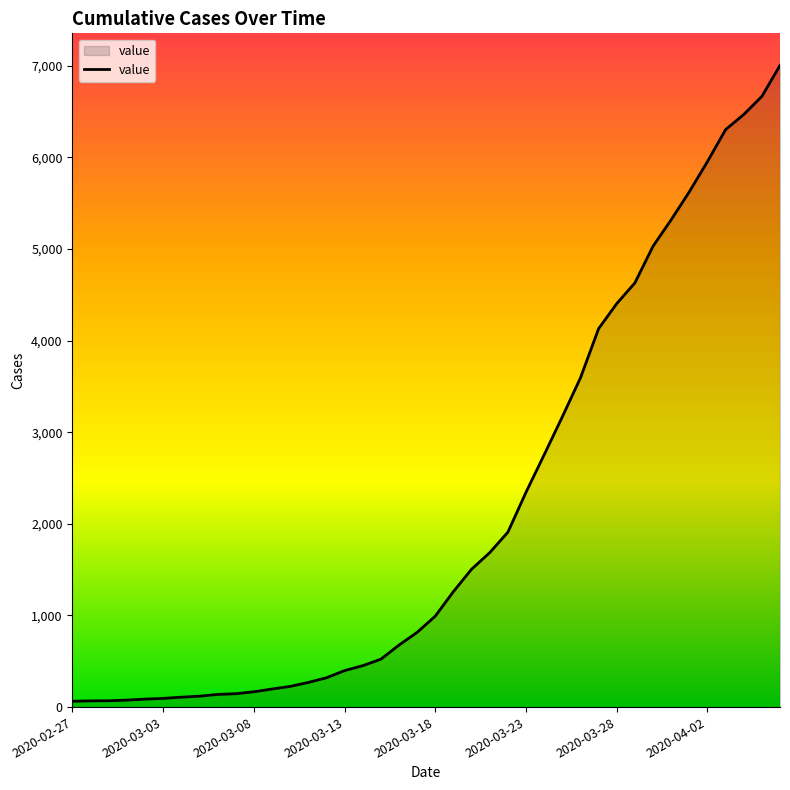

What is the difference between the maximum and minimum values?

6940